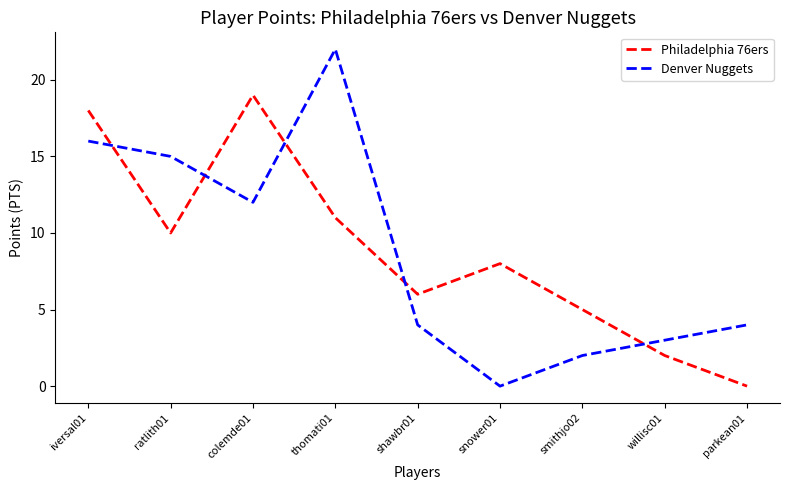

Is this an area chart (filled region under the line)?

No